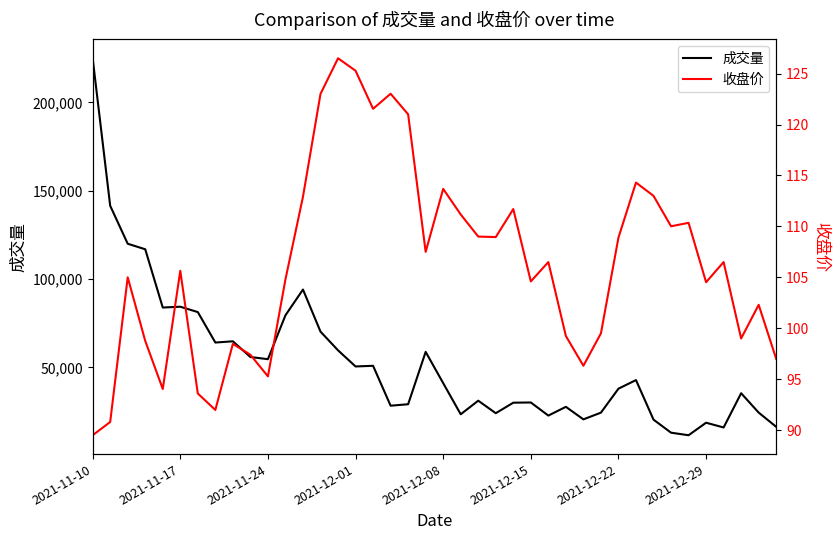

At which label does 成交量 reach its peak?

2021-11-10